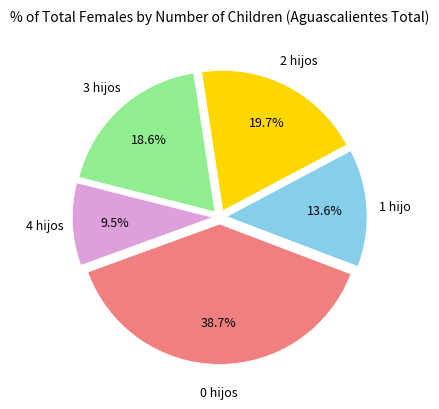

What percentage do 0 hijos and 1 hijo together represent?

52.2%